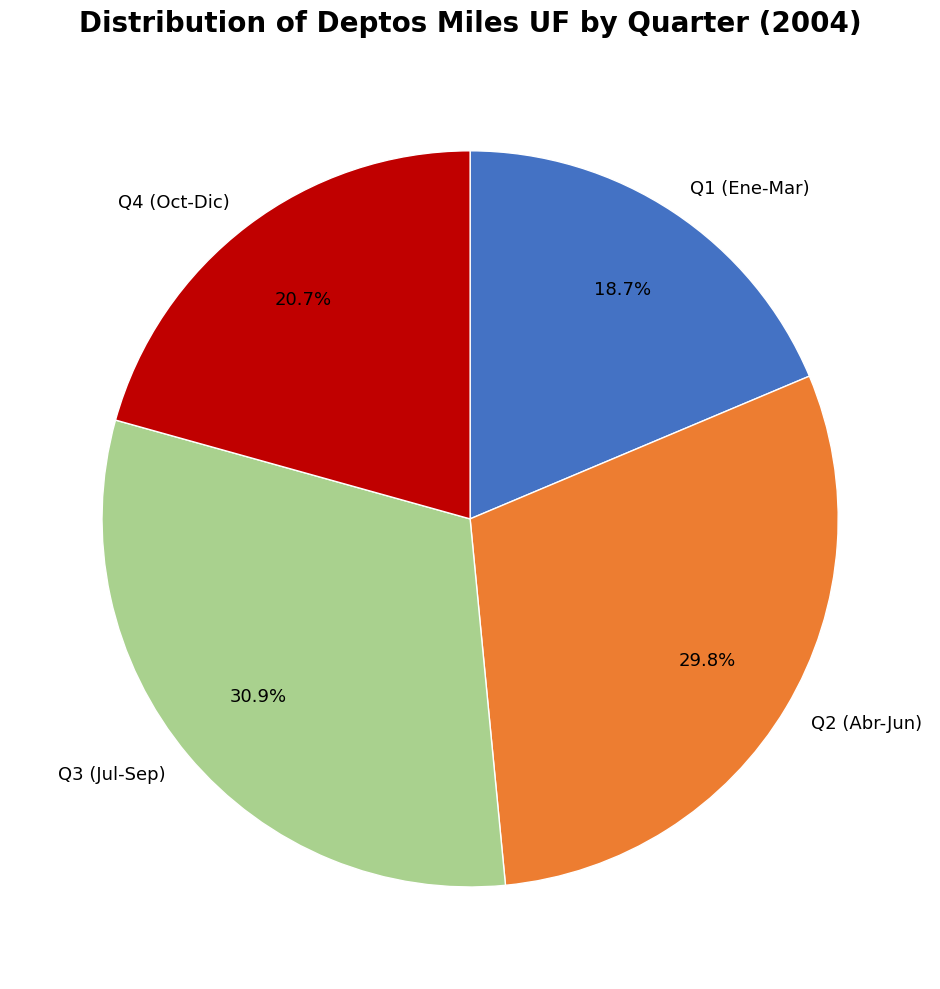

What is the smallest slice in the pie chart?

Q1 (Ene-Mar)